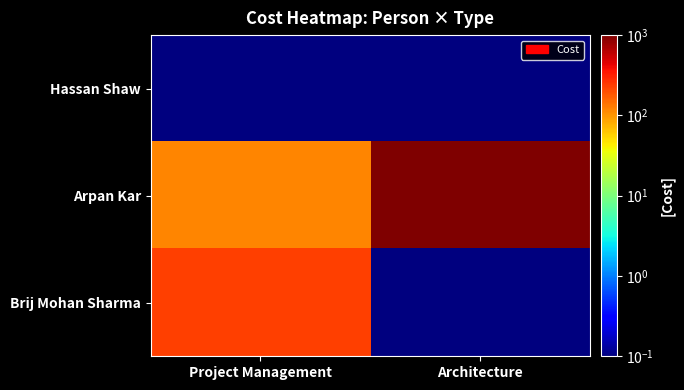

At which category does the chart reach its peak across all series?

Architecture